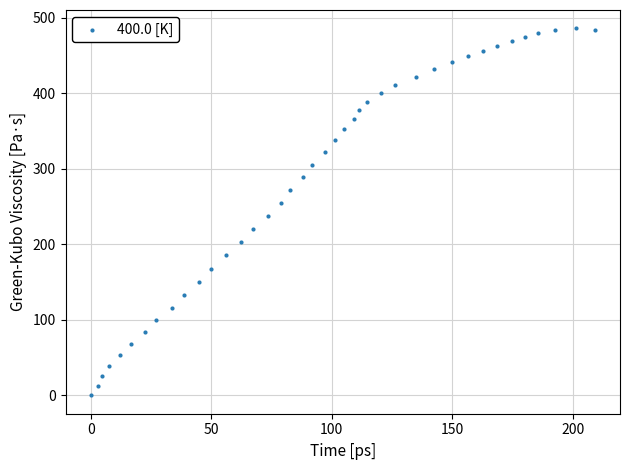

What is the range of Y values (max minus min)?

486.2